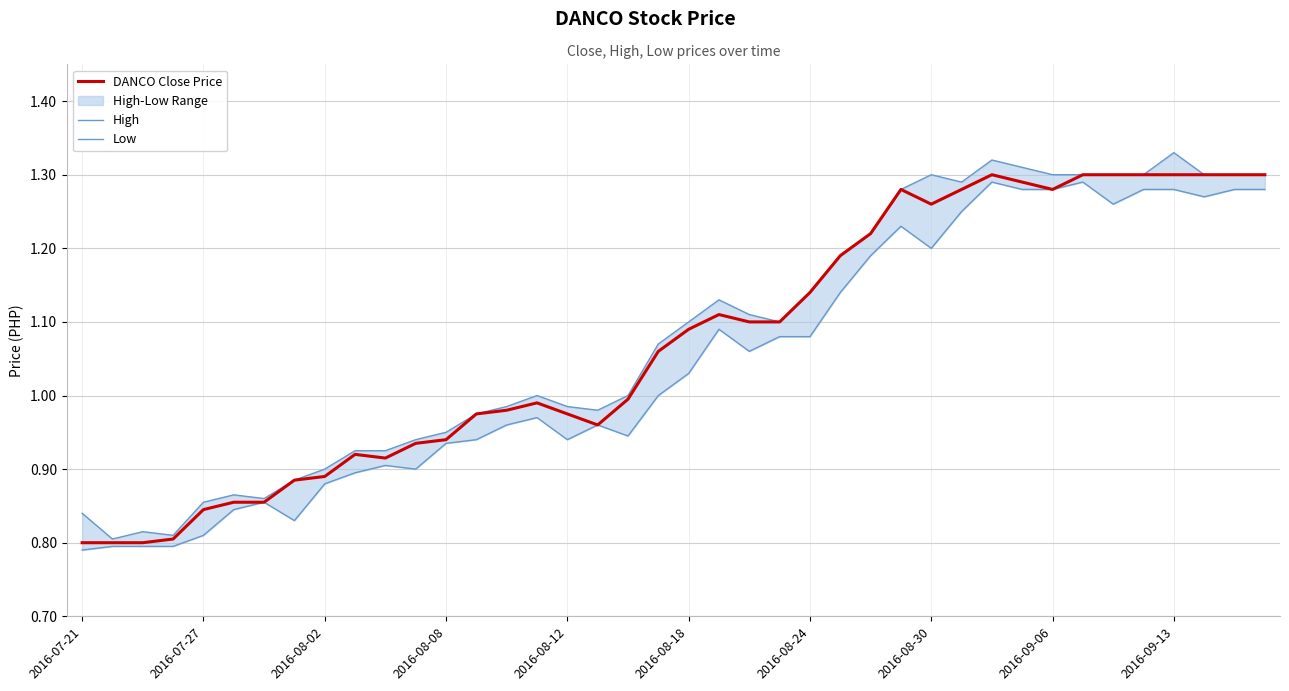

True or false: DANCO Close Price and Low intersect in this chart.

False